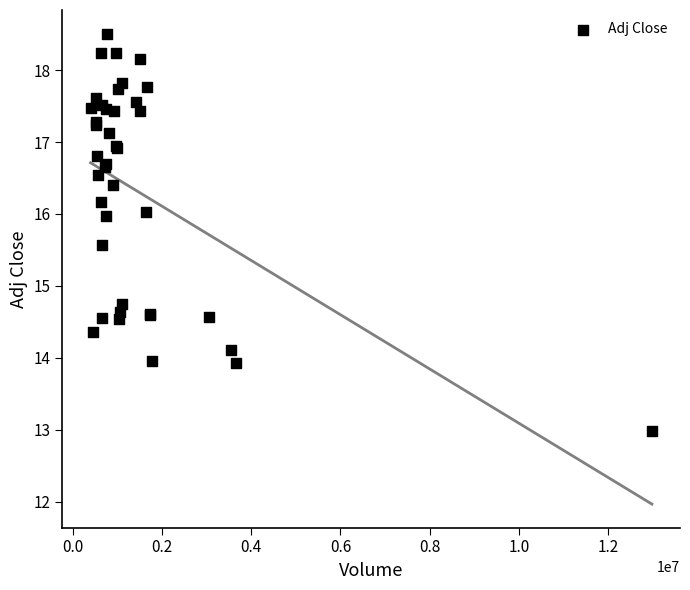

What Y value in the scatter plot is closest to 15?

14.7